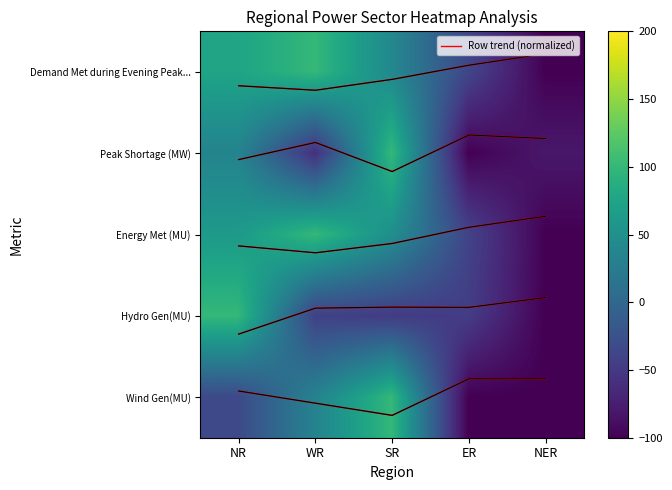

What is the smallest value displayed?

-100.0